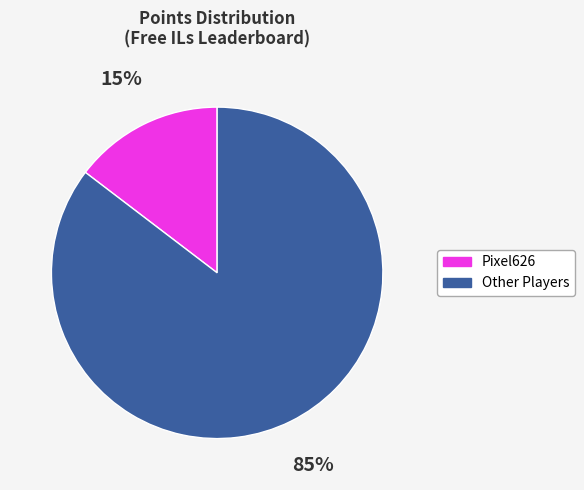

To the nearest percent, what is the average slice percentage?

50%